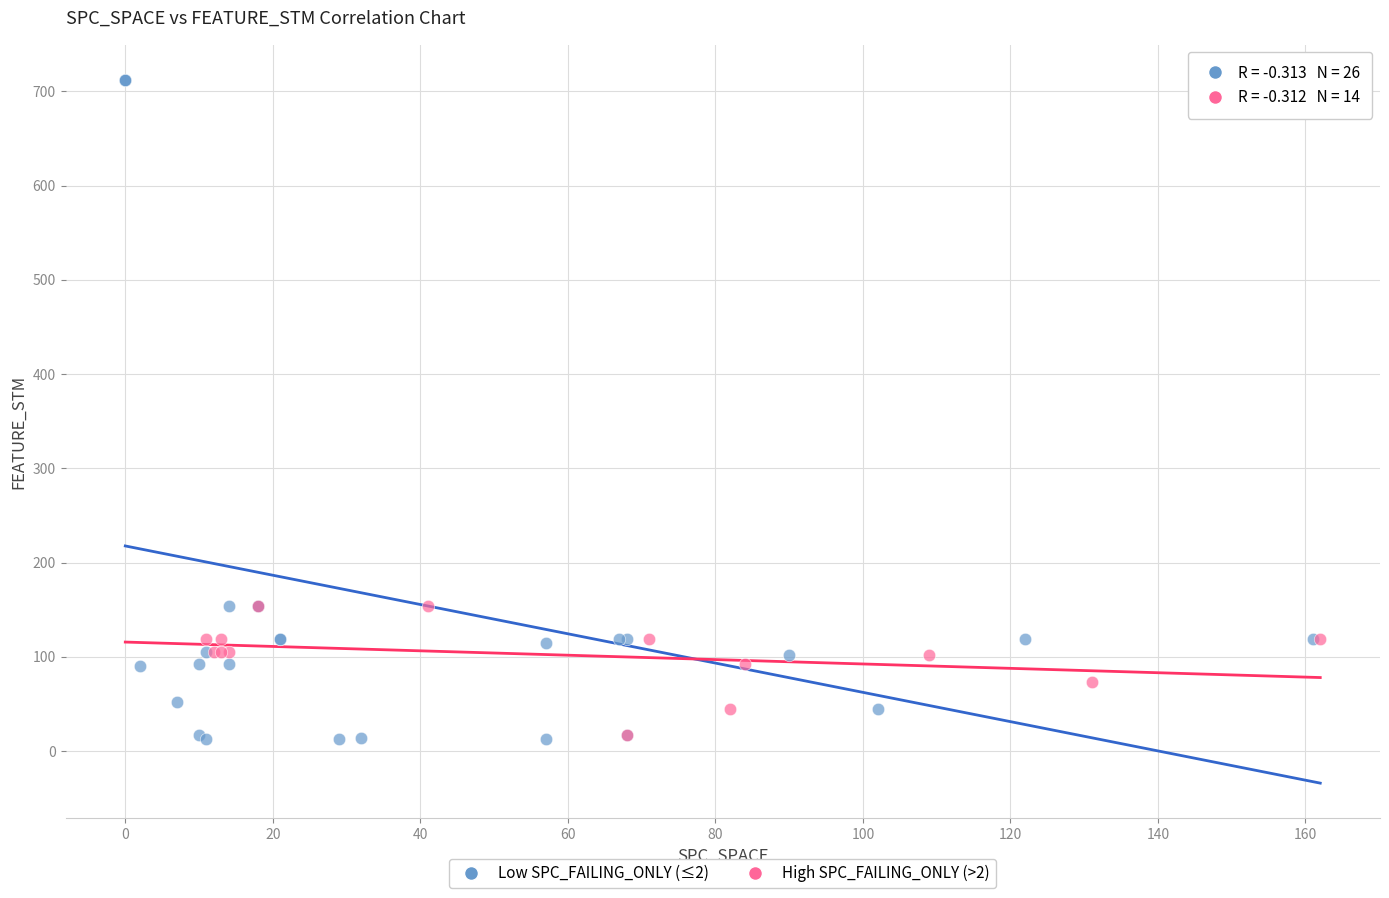

Which series reaches the maximum Y coordinate?

Low SPC_FAILING_ONLY (≤2)